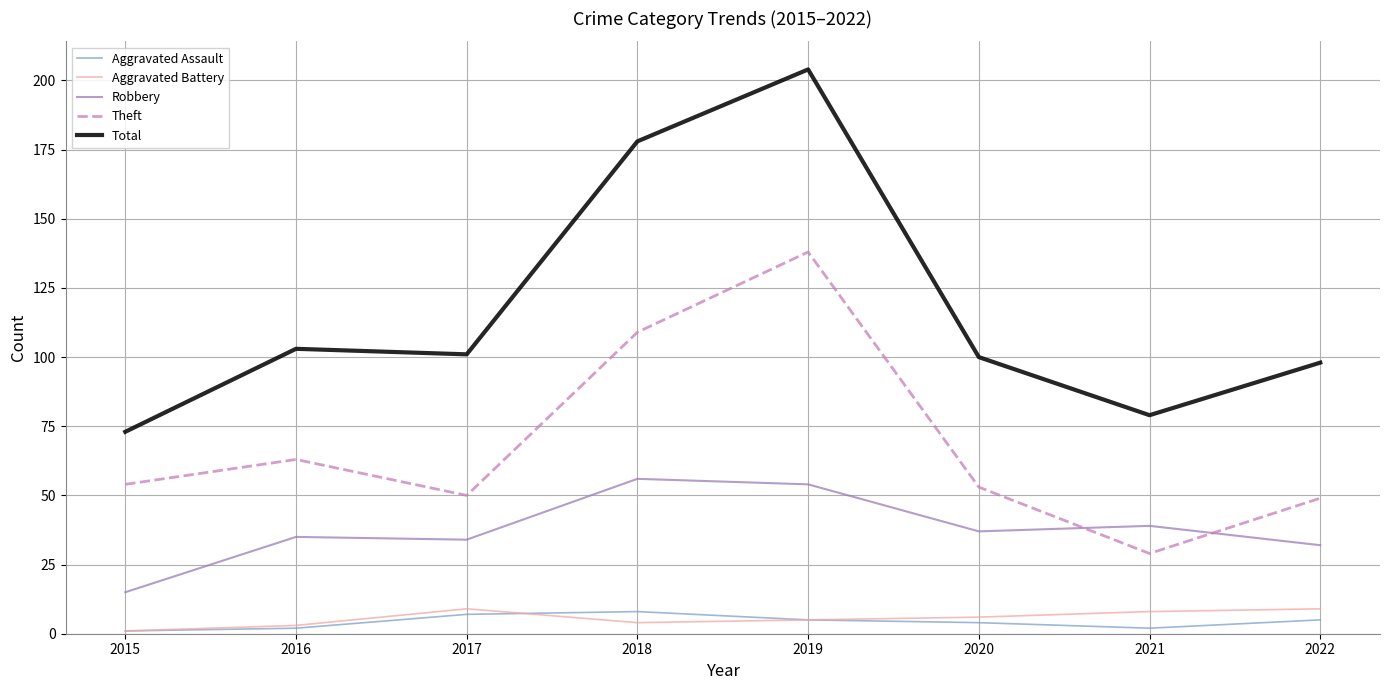

What is the minimum value for Theft?

29